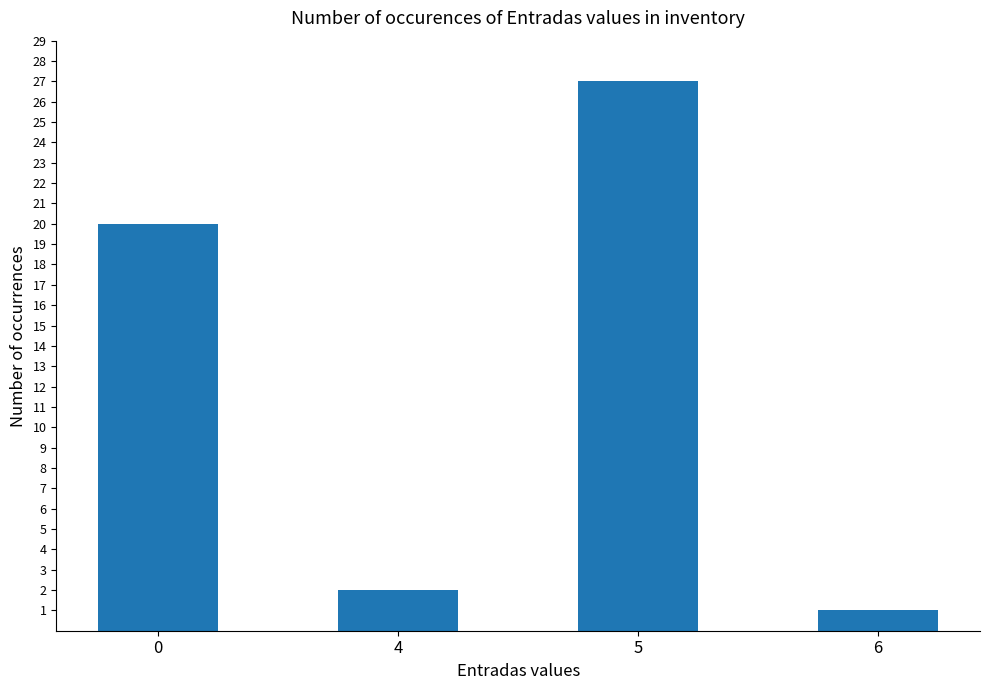

What is the greatest value displayed?

27